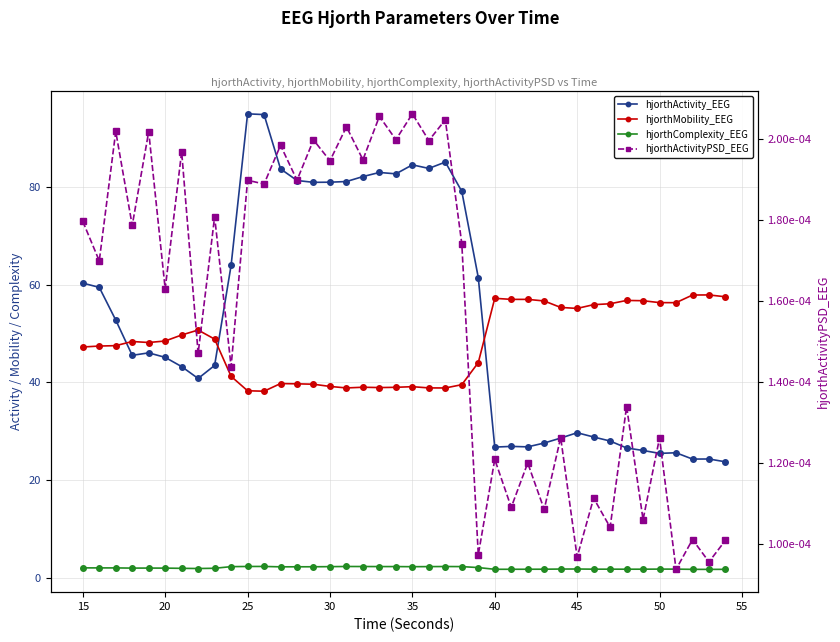

How many lines are shown in the chart?

4